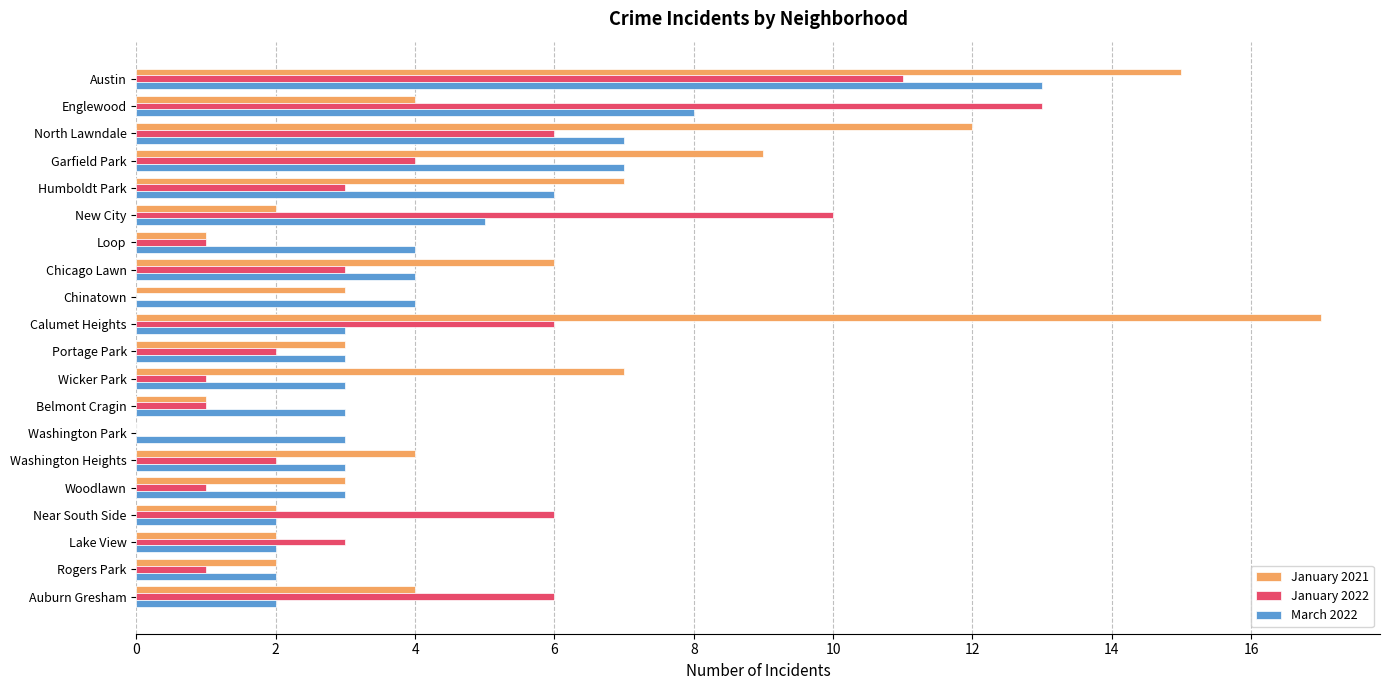

Read the March 2022 value at Washington Park.

3